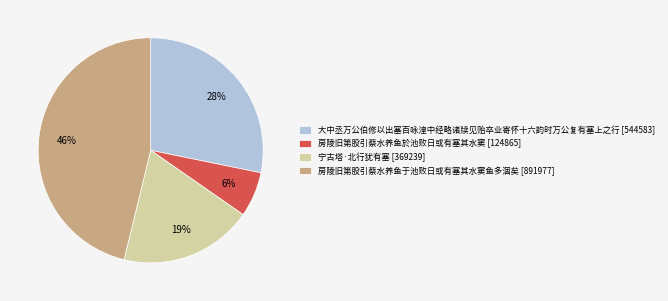

Which category has the smallest portion of the pie?

房陵旧第股引蔡水养鱼於池败日或有塞其水窦